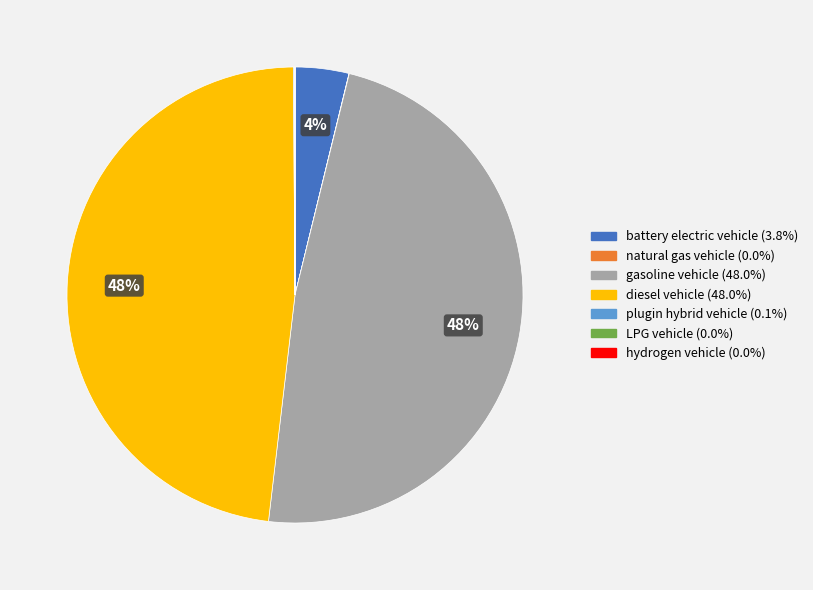

To the nearest percent, what is the difference between the largest and smallest slice percentages?

48%